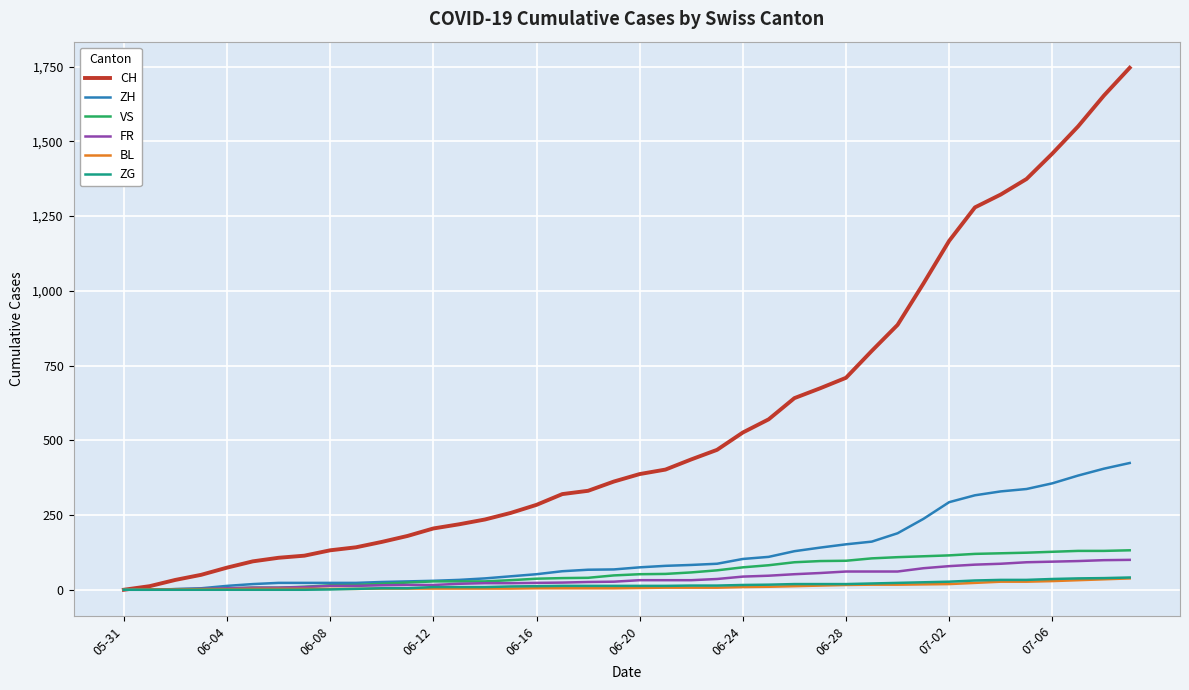

What are all the series names shown in the legend?

CH, ZH, VS, FR, BL, ZG